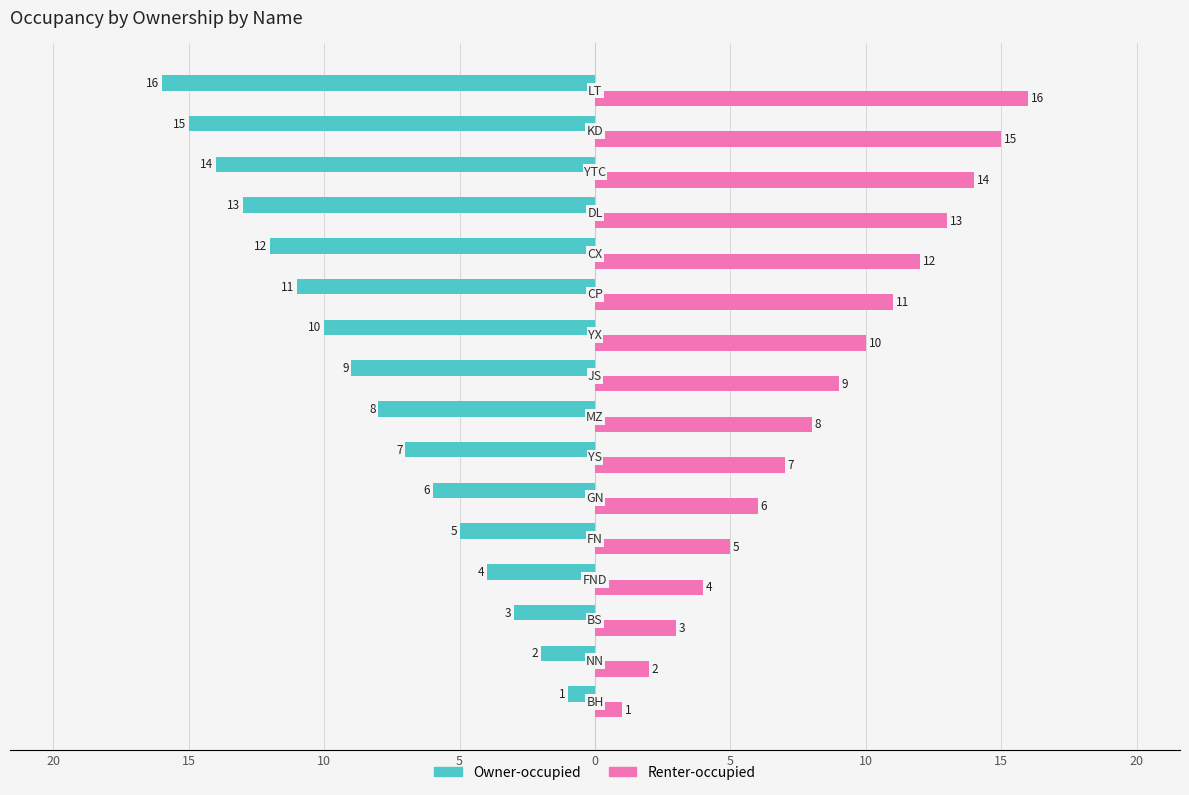

What is the value of the Owner-occupied bar at the 3rd from the left?

-3